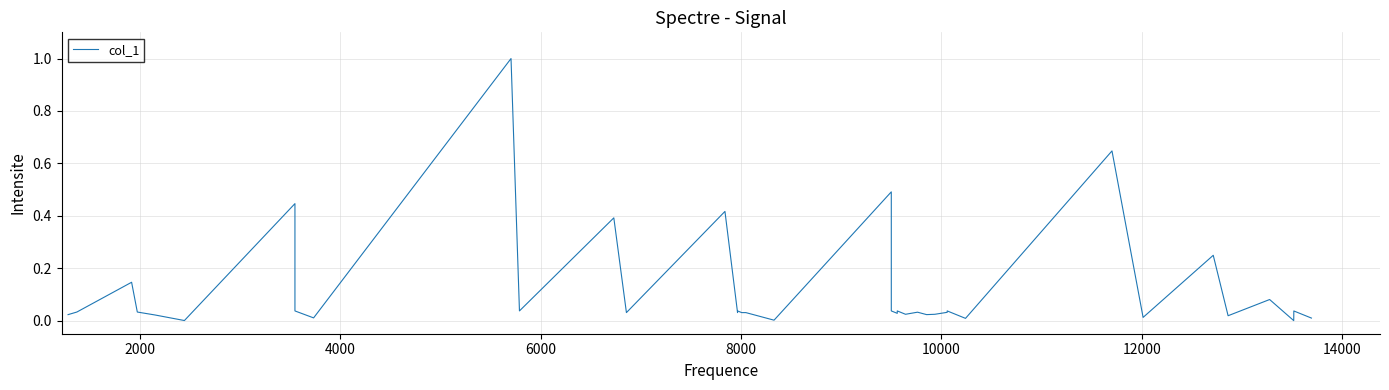

Is this an area chart (filled region under the line)?

No